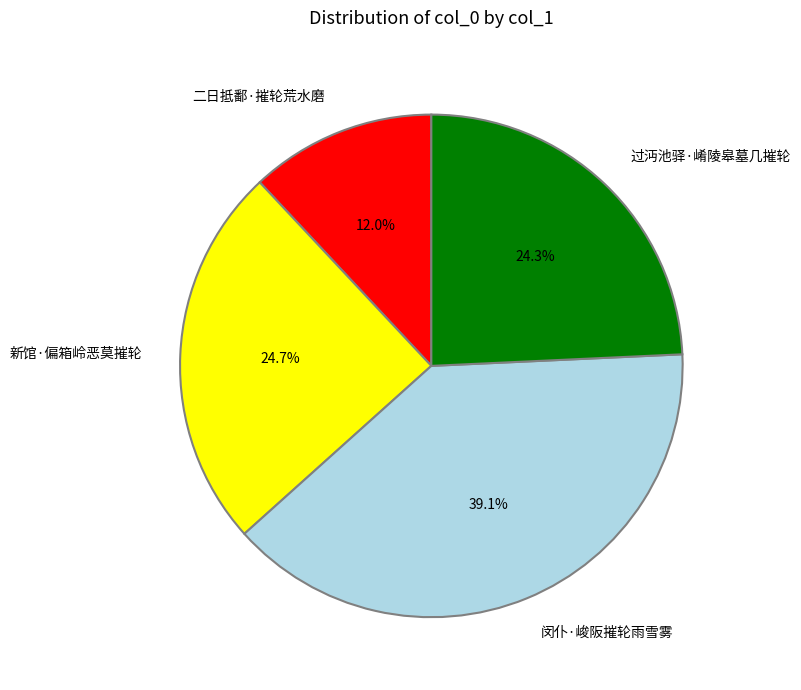

To the nearest percent, what is the combined percentage of 闵仆·峻阪摧轮雨雪雾 and 过沔池驿·崤陵皋墓几摧轮?

63%